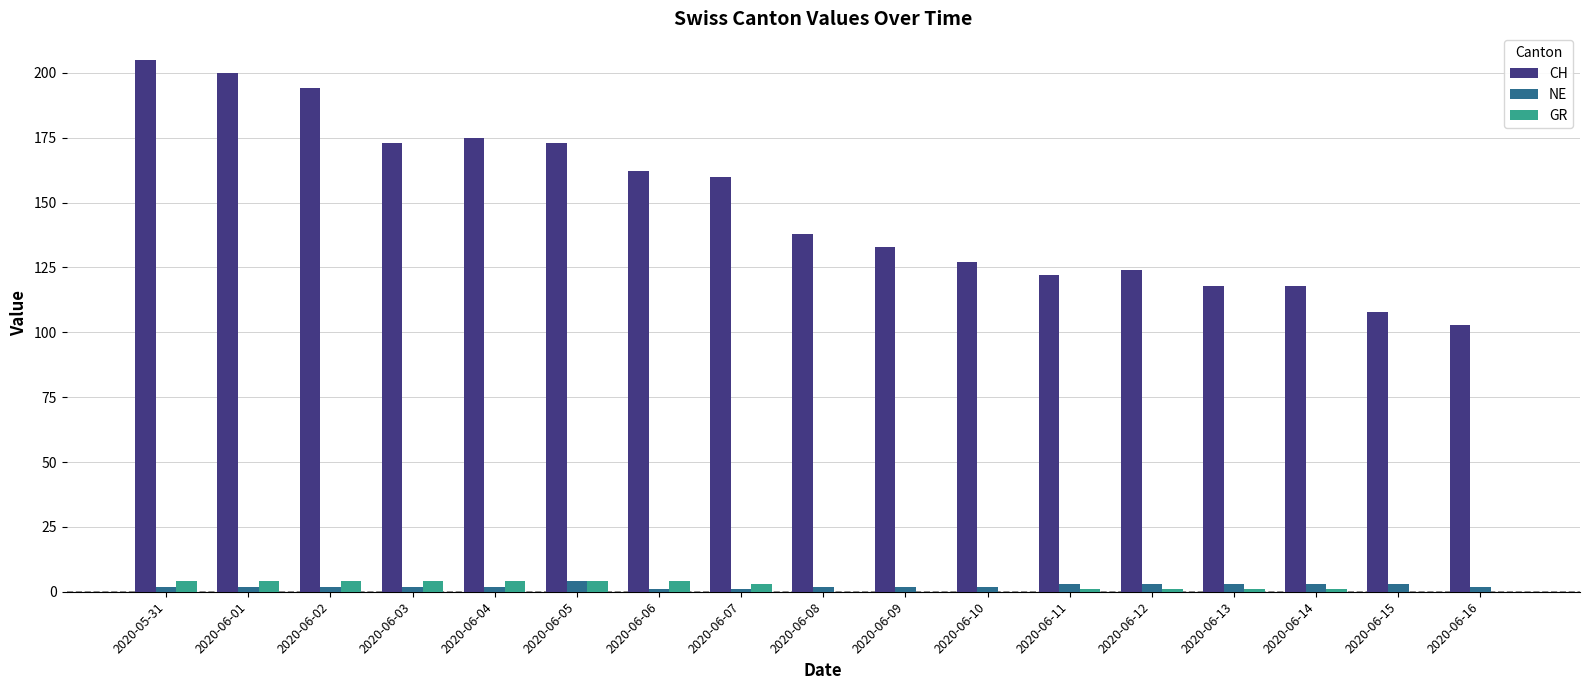

How many groups of bars are there?

17